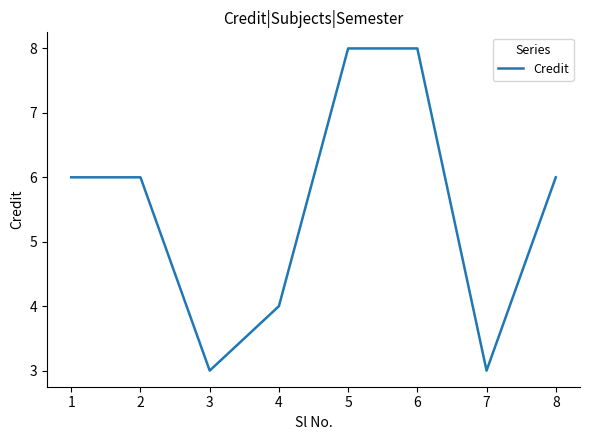

What is the minimum value shown in the chart?

3